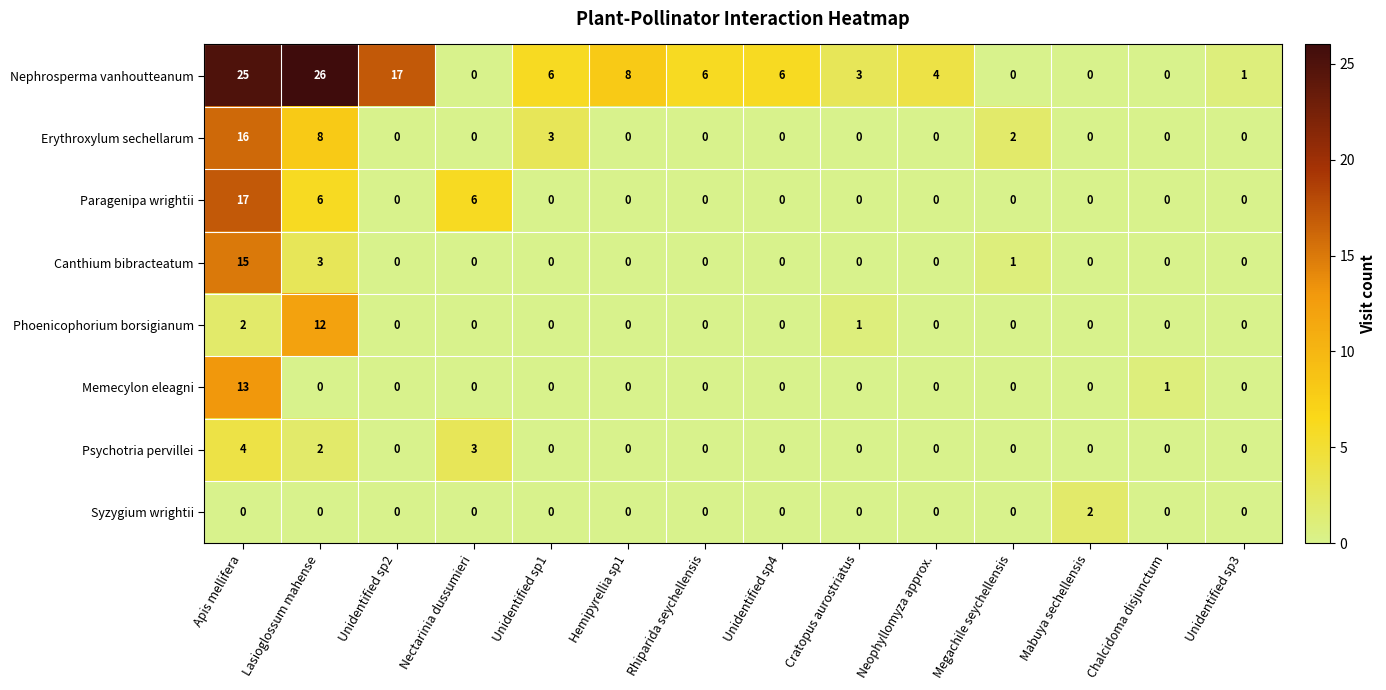

The value of Paragenipa wrightii at Unidentified sp4 is -6. True or false?

False